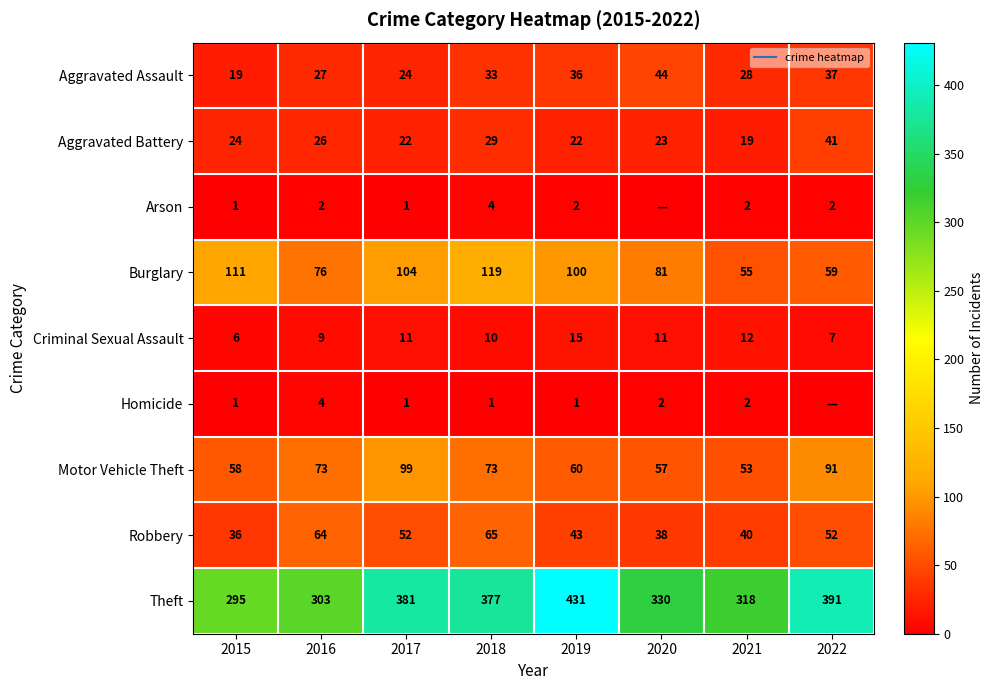

What is the sum of the Arson values at 2016 and 2015?

3